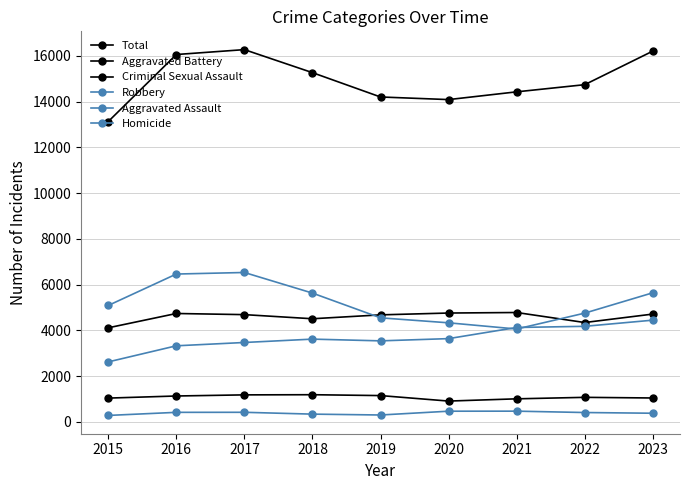

At which label does Criminal Sexual Assault reach its peak?

2018